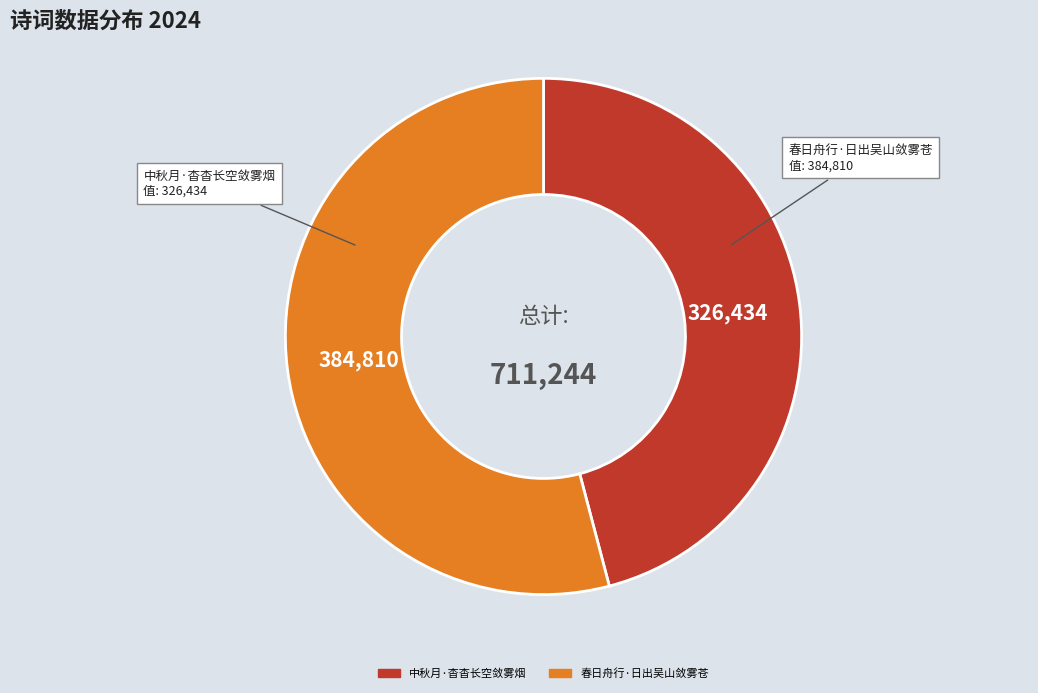

Which has a higher value, 春日舟行·日出吴山敛雾苍 or 中秋月·杳杳长空敛雾烟?

春日舟行·日出吴山敛雾苍